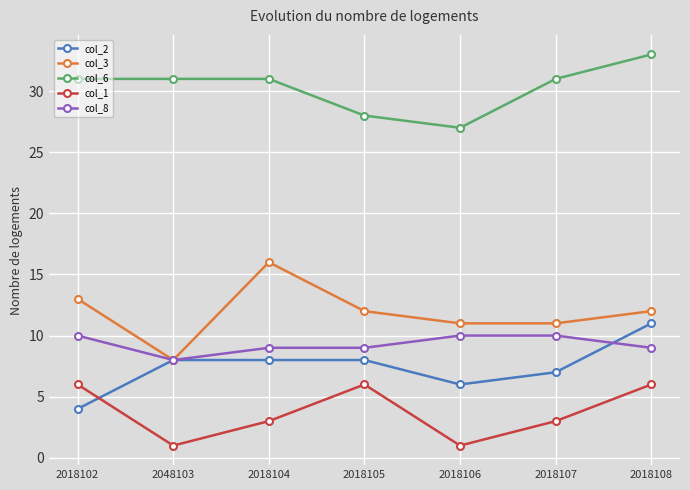

Rank the series at 2018106 from highest to lowest value.

col_6, col_3, col_8, col_2, col_1